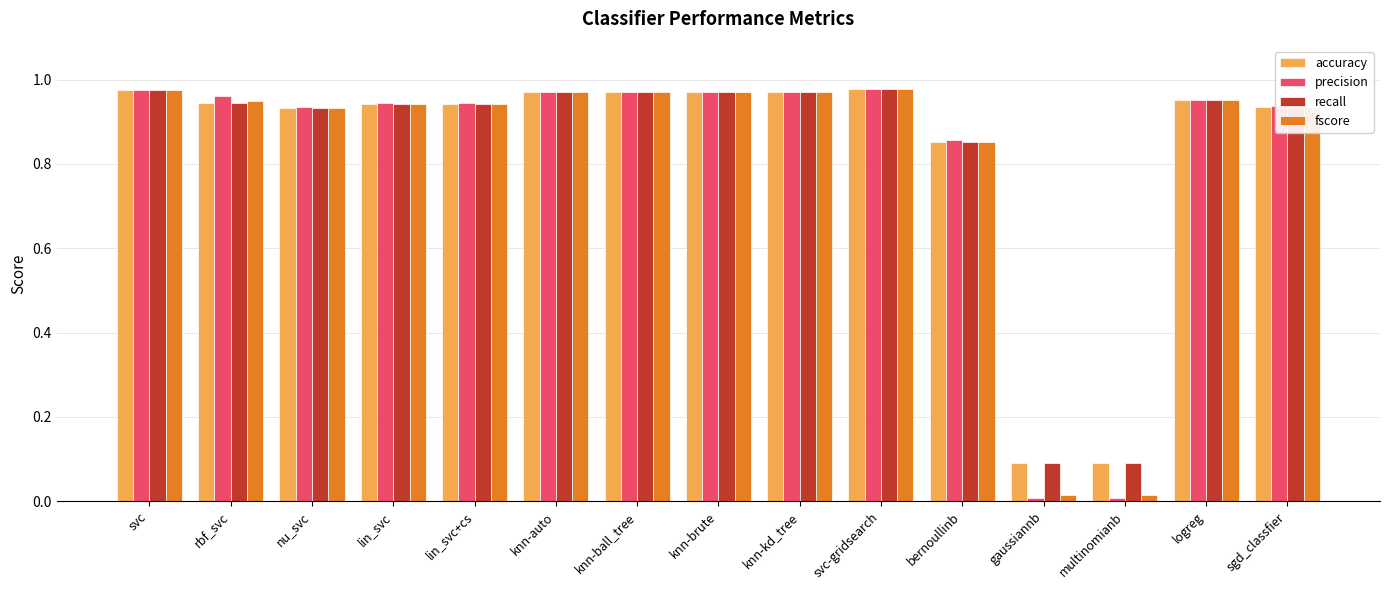

What are all the series names shown in the legend?

accuracy, precision, recall, fscore